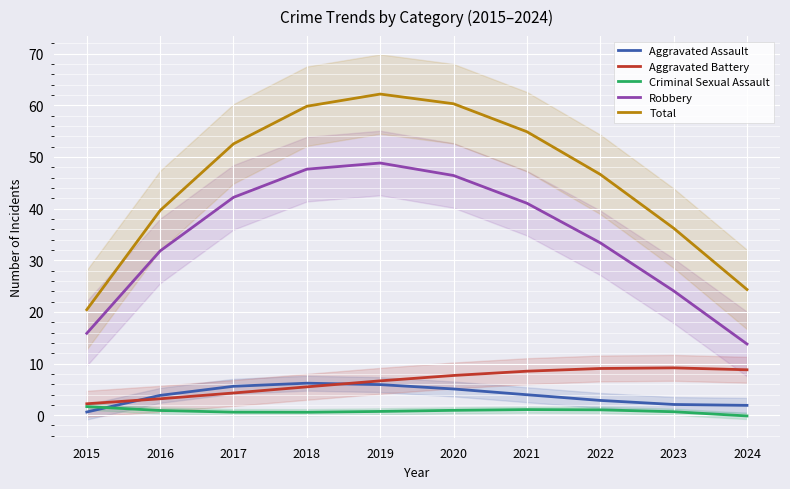

What is the value of the Aggravated Assault point at the 4th from the left?

6.2